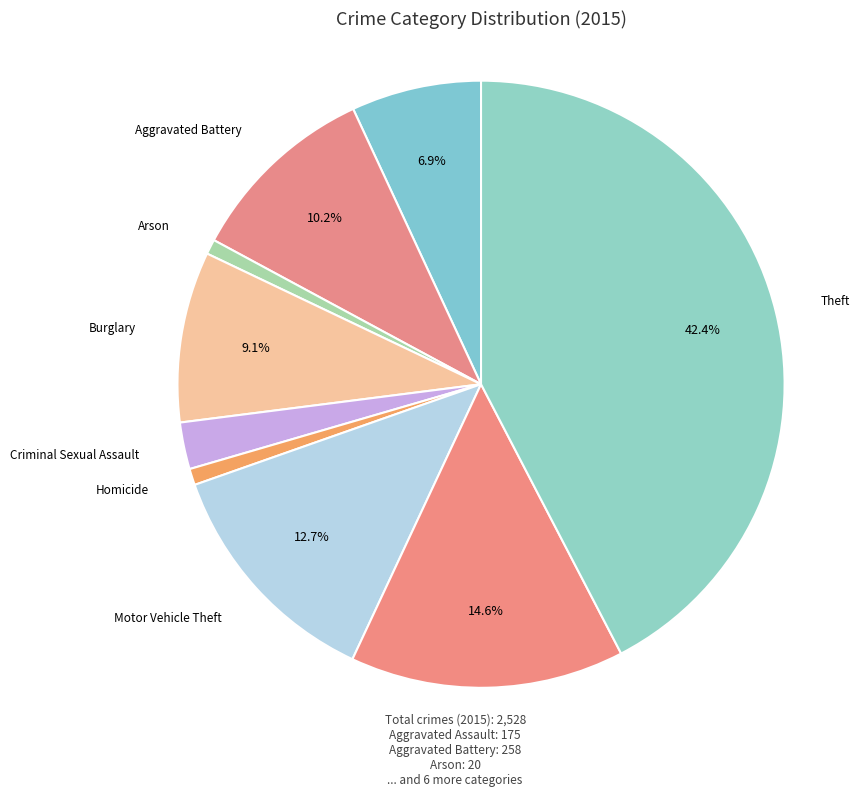

How many segments does this pie chart have?

9